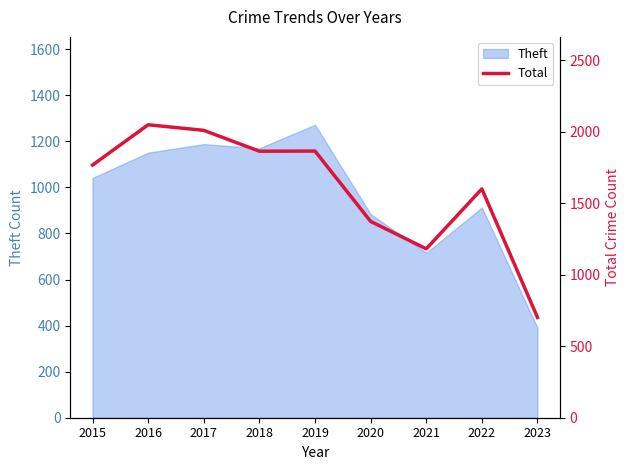

The value of Theft at 2022 is 913. True or false?

True